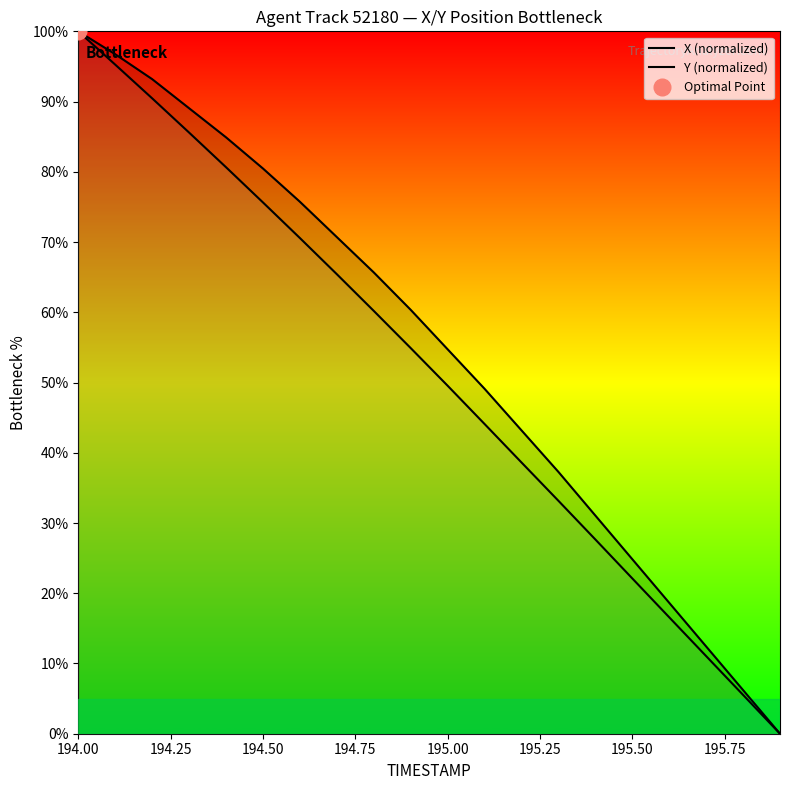

List the series in order of their peak value, lowest first.

X (normalized), Y (normalized)